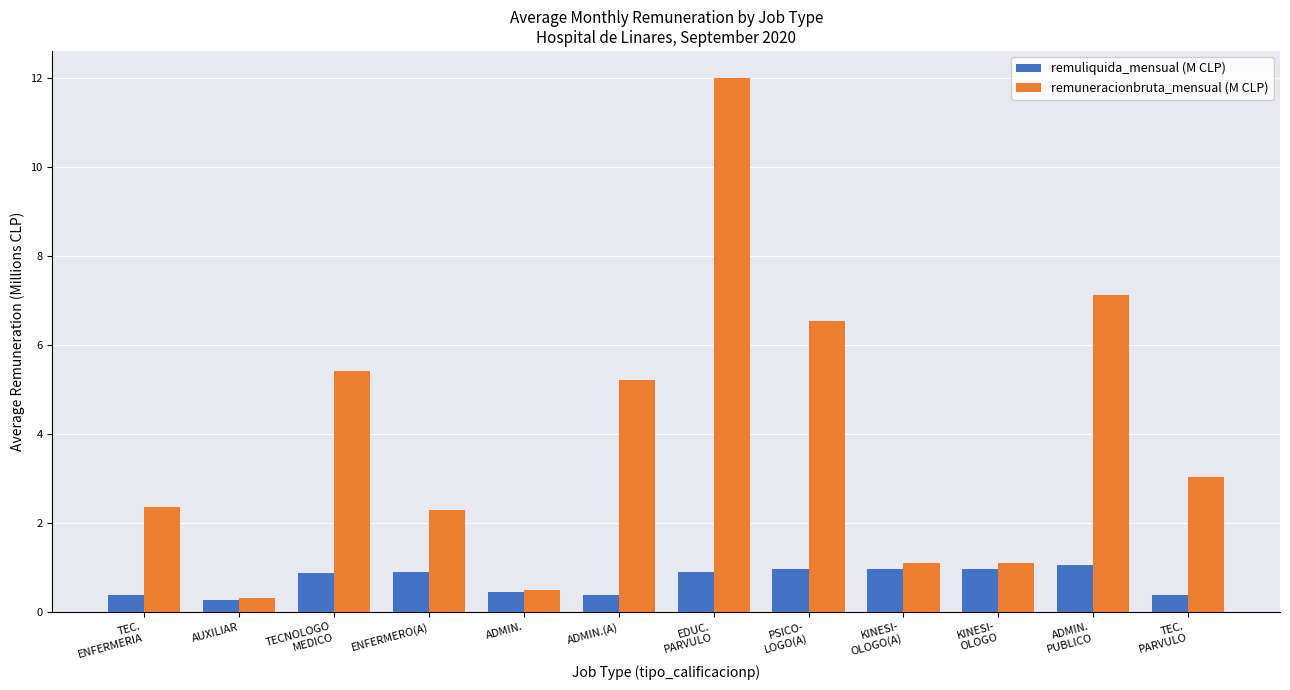

List the series in order of their overall mean, highest first.

remuneracionbruta_mensual (M CLP), remuliquida_mensual (M CLP)